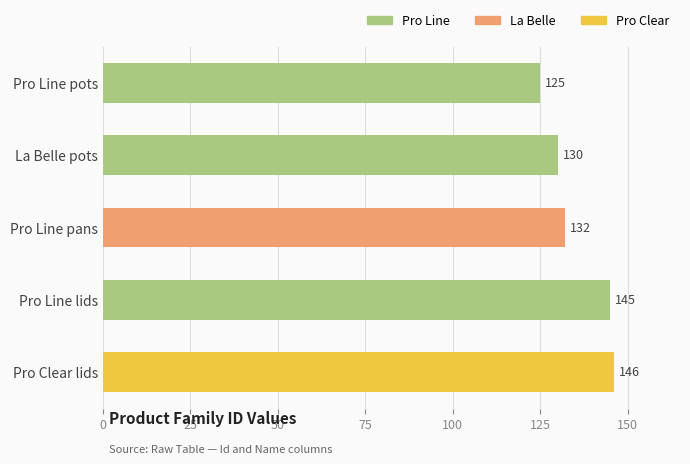

What position from the top is La Belle pots?

2